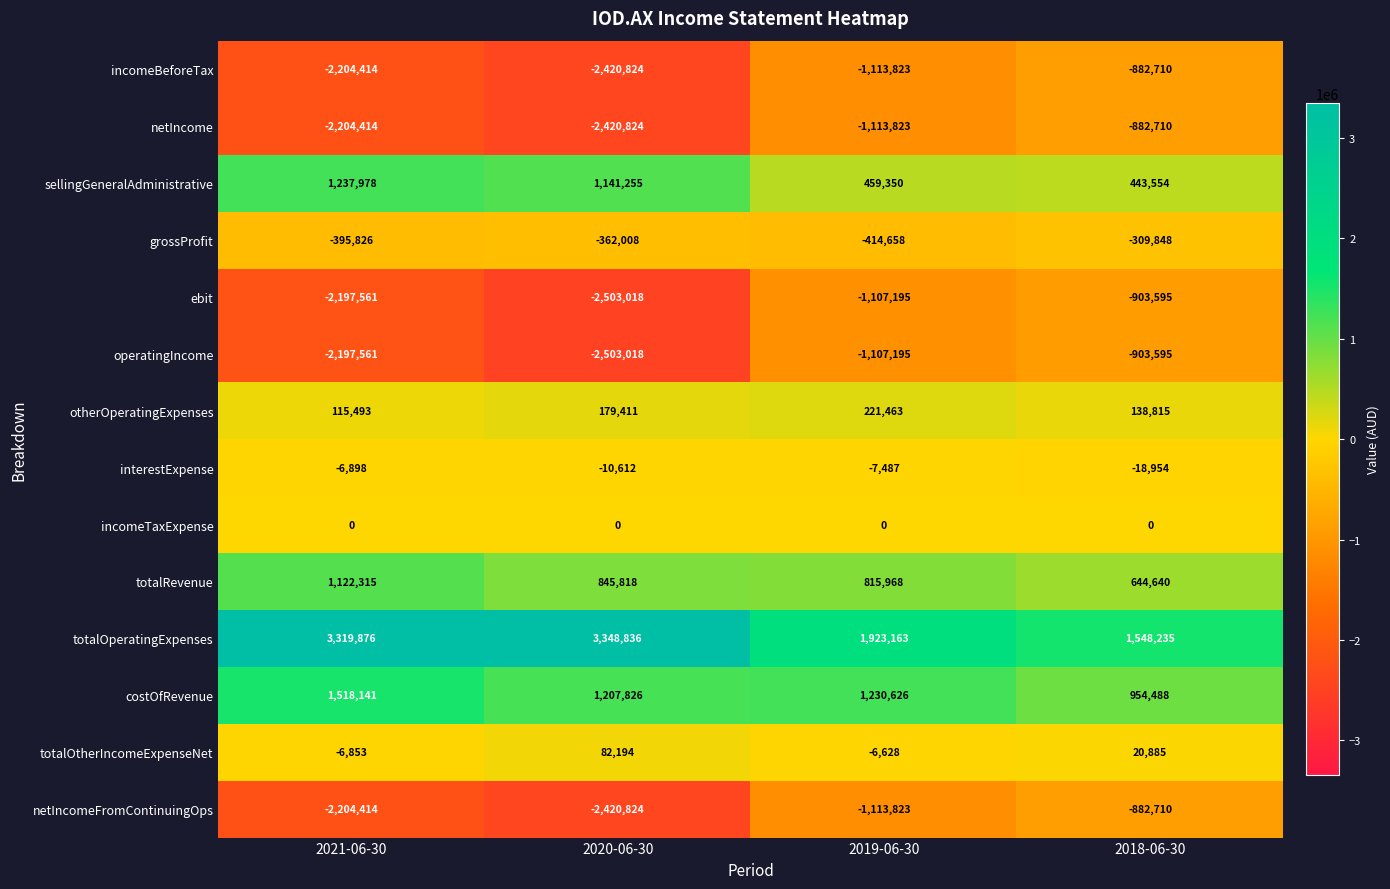

At which label is totalOtherIncomeExpenseNet closest to 37670?

2018-06-30